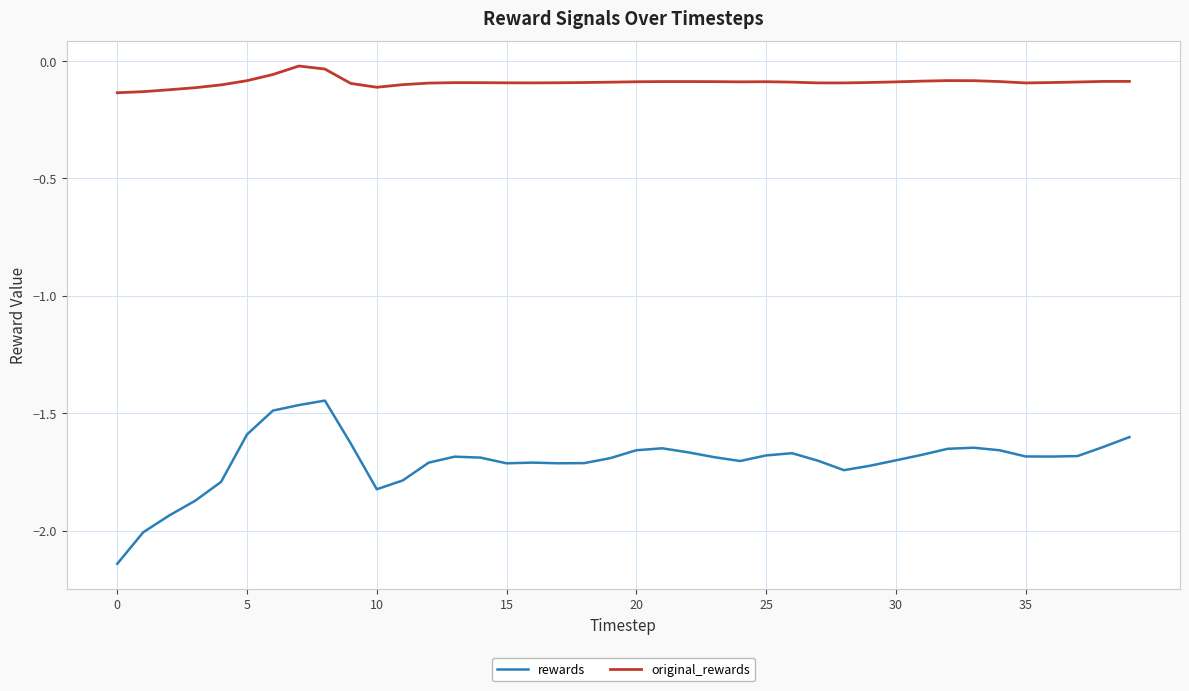

Which series has the largest total across all categories?

original_rewards